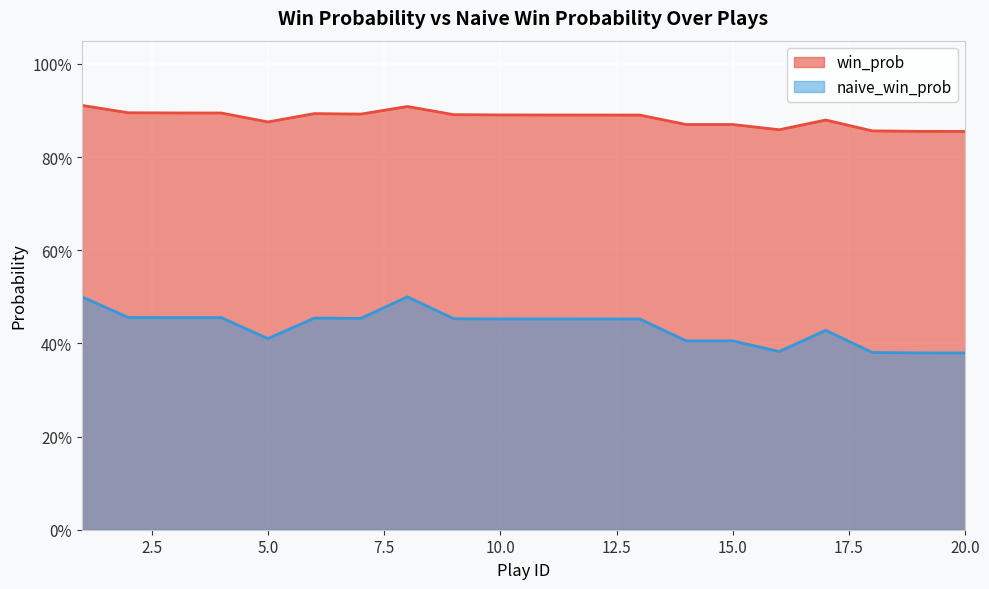

At which label does win_prob reach its minimum?

20